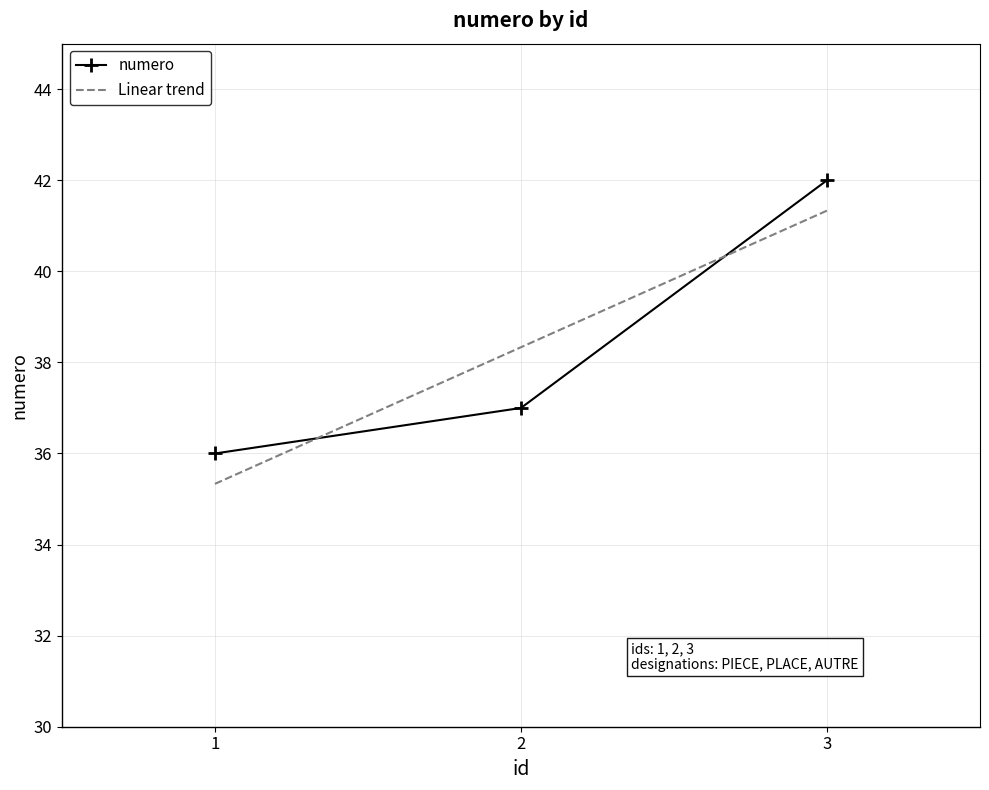

What is the sum of the values at 2 and 1?

73